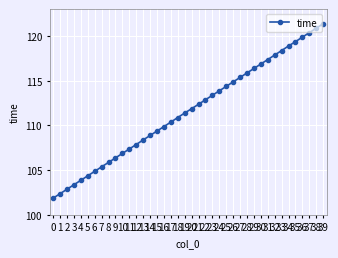

True or false: the data shows 180.8 at 21.

False